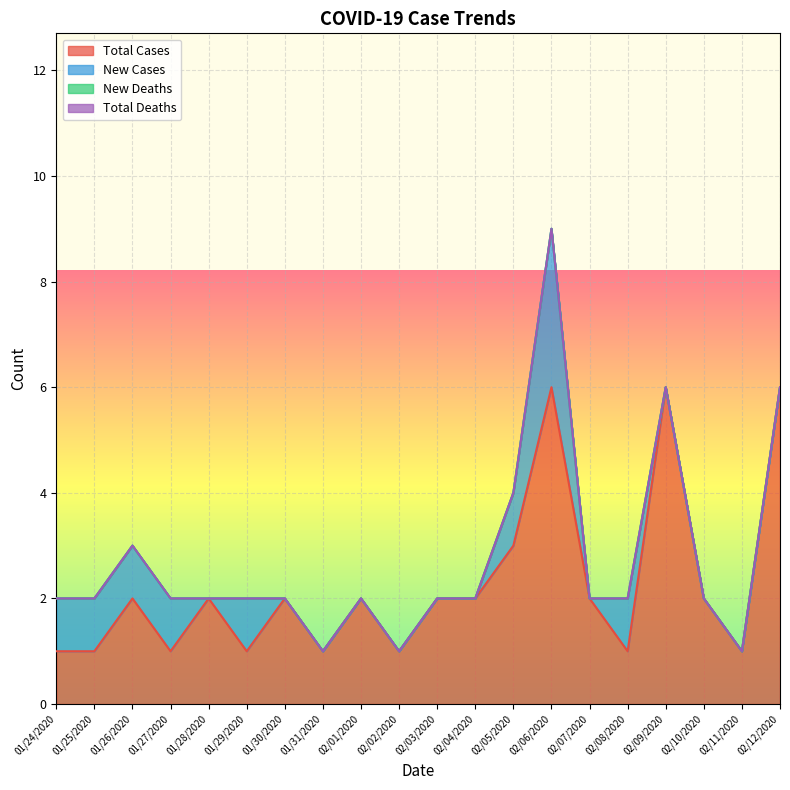

True or false: New Cases and Total Deaths intersect in this chart.

False